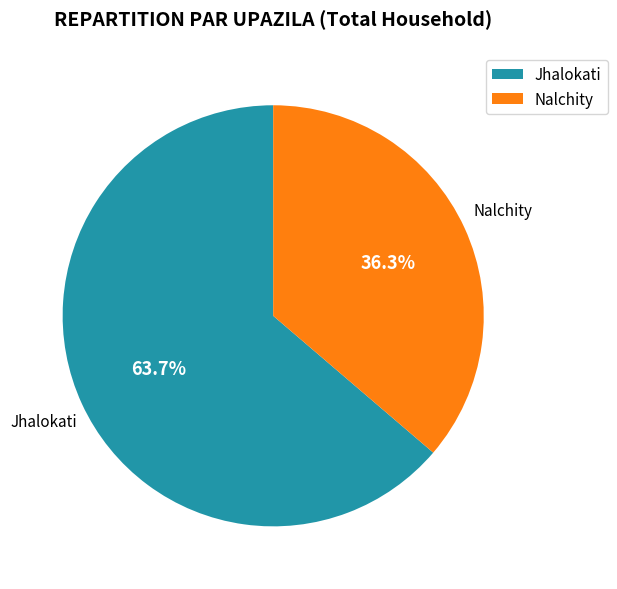

To the nearest percent, what is the difference between the Jhalokati and Nalchity slice percentages?

27%